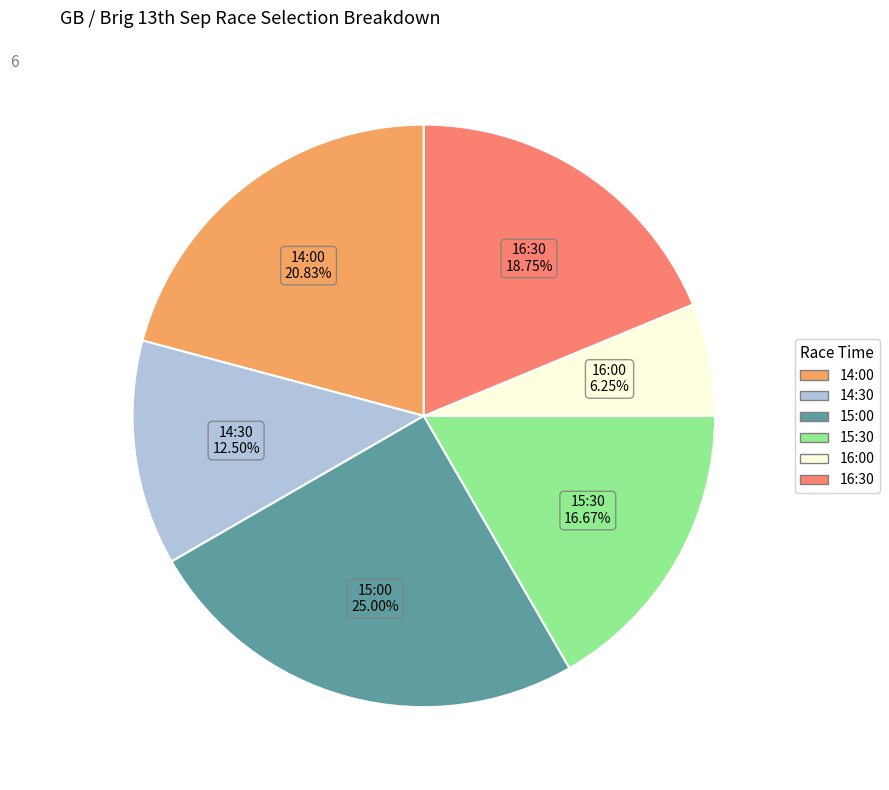

Does any single category account for the majority?

No